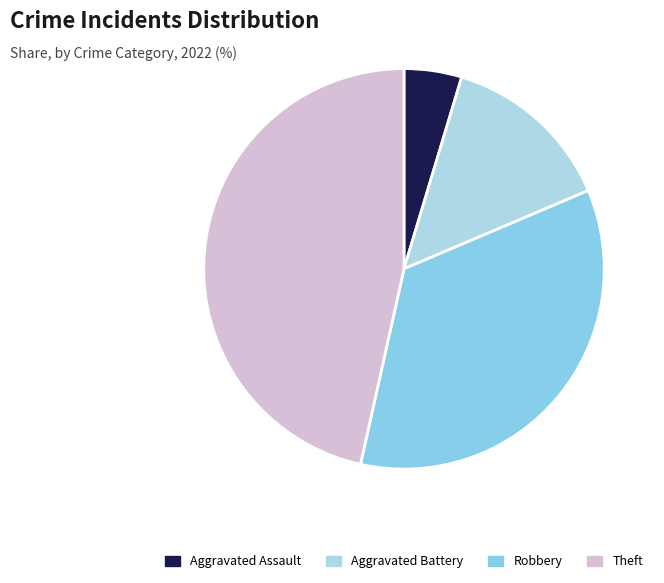

How many segments does this pie chart have?

4